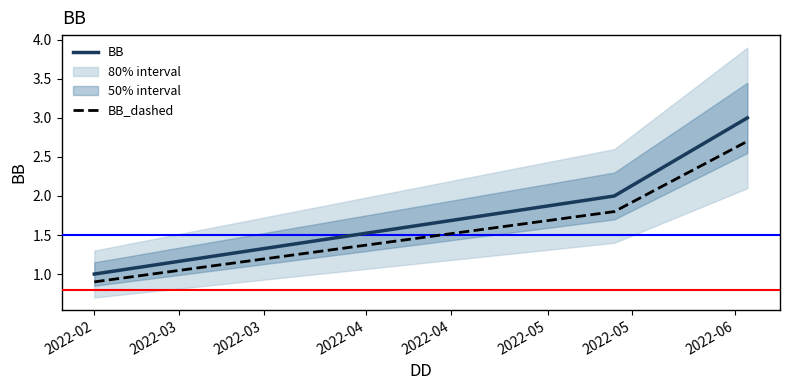

Is it true that BB_dashed equals 0.4 at 2022-02?

False